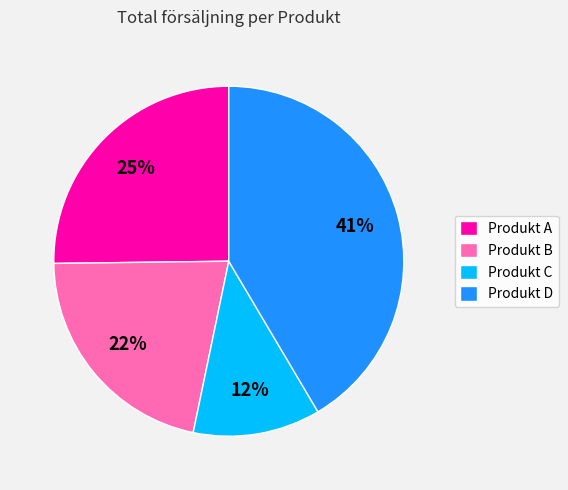

Which has a higher value, Produkt C or Produkt B?

Produkt B